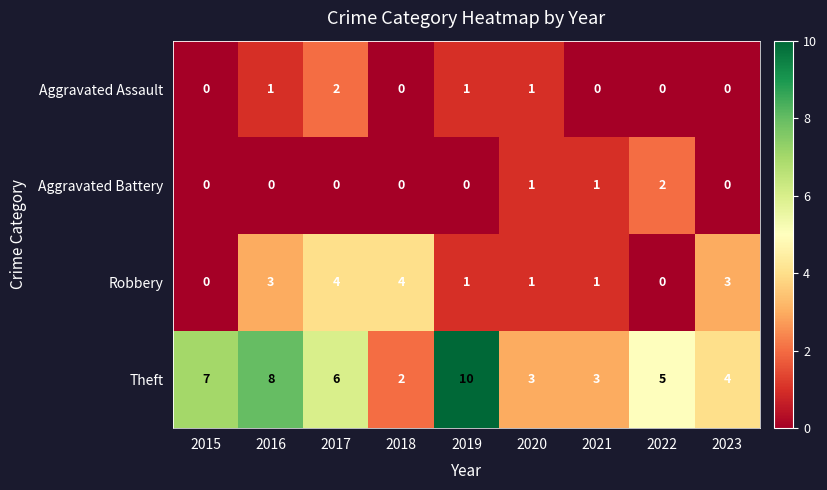

What is the maximum value shown in the chart?

10